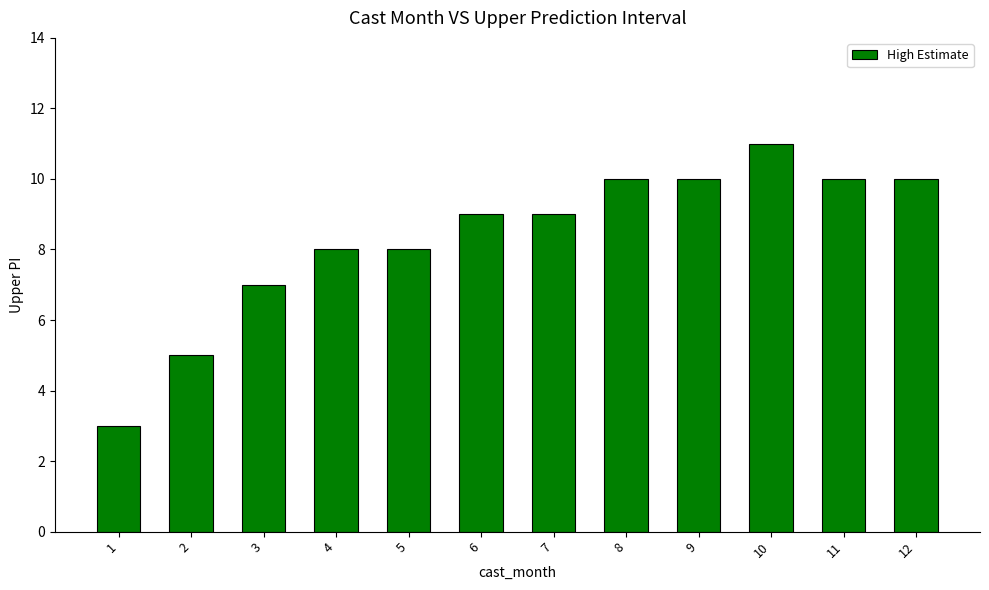

What is the ratio of the value at 12 to the value at 7?

1.1